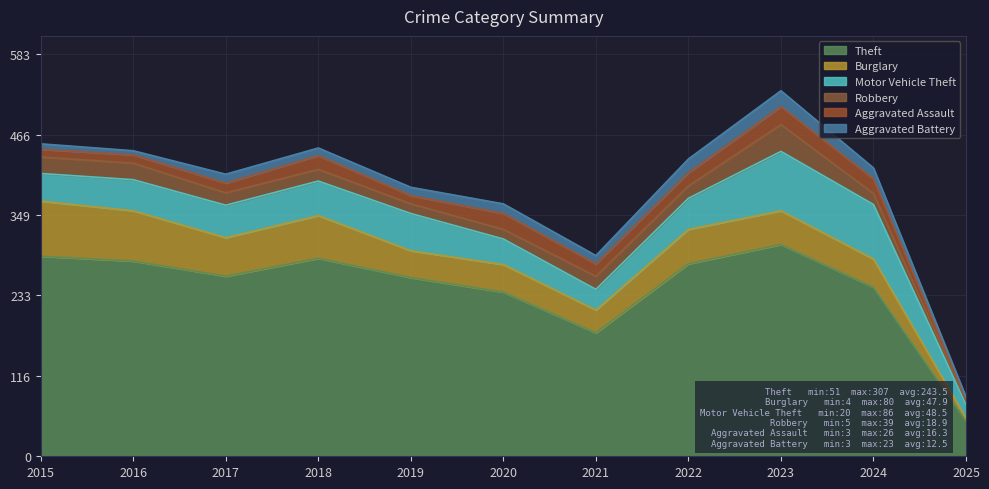

What is the difference between the Robbery values at 2023 and 2020?

25